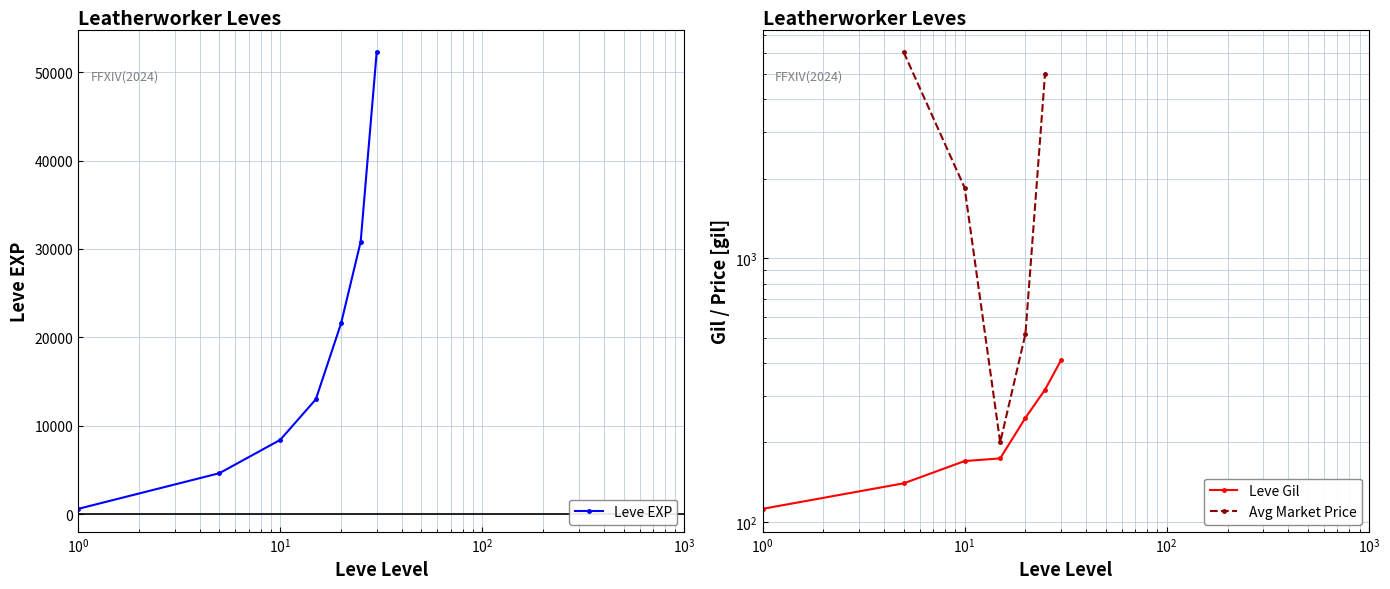

What is the total value across all series at $\mathdefault{10^{1}}$?

10450.0